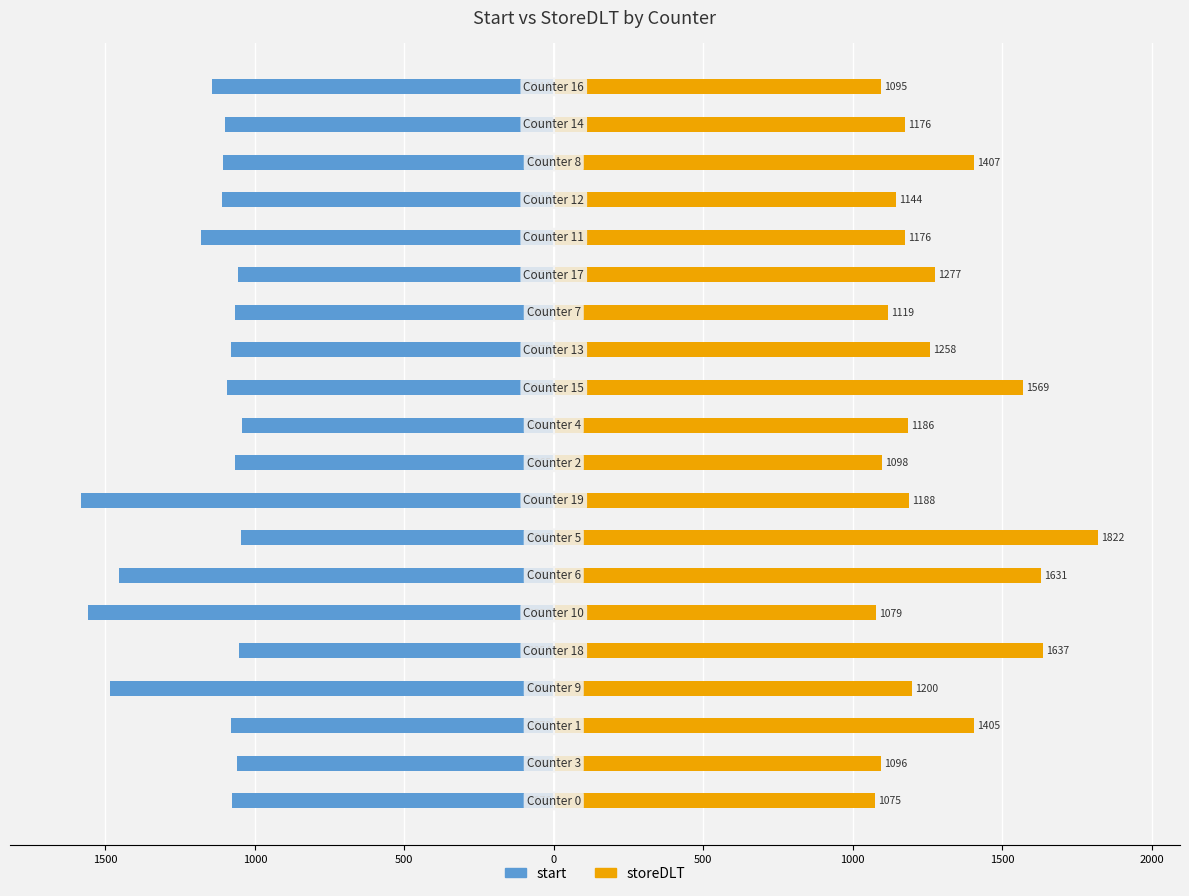

Reading left to right, list all the values displayed in this chart.

start: -1076	-1061	-1079	-1486	-1054	-1558	-1455	-1045	-1582	-1065	-1044	-1092	-1079	-1065	-1057	-1181	-1110	-1108	-1099	-1144
storeDLT: 1075	1096	1405	1200	1637	1079	1631	1822	1188	1098	1186	1569	1258	1119	1277	1176	1144	1407	1176	1095